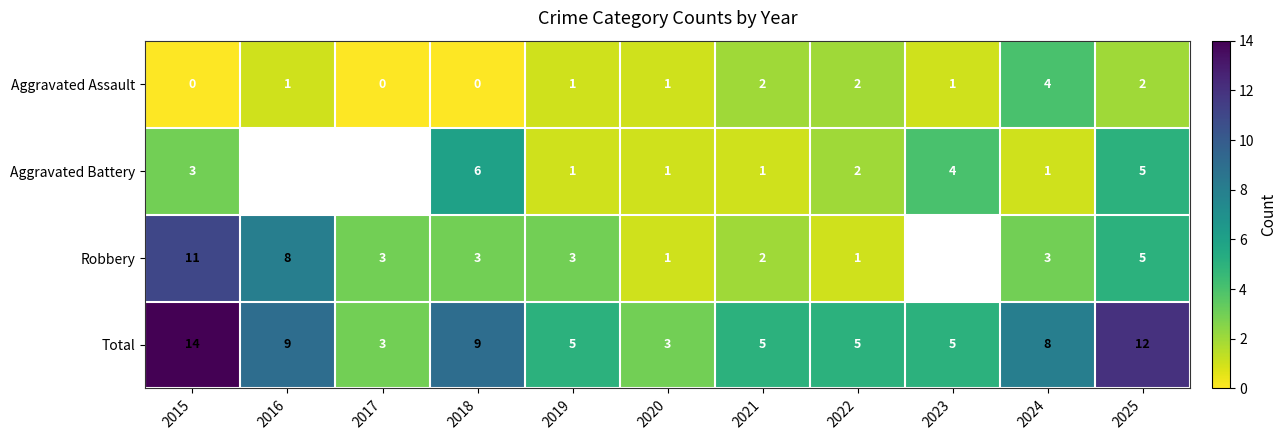

What is the difference between the highest and lowest values at 2021?

4